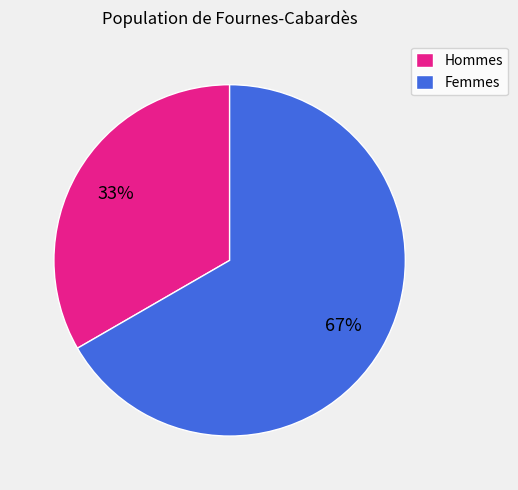

Rank the categories by value from lowest to highest.

Hommes, Femmes